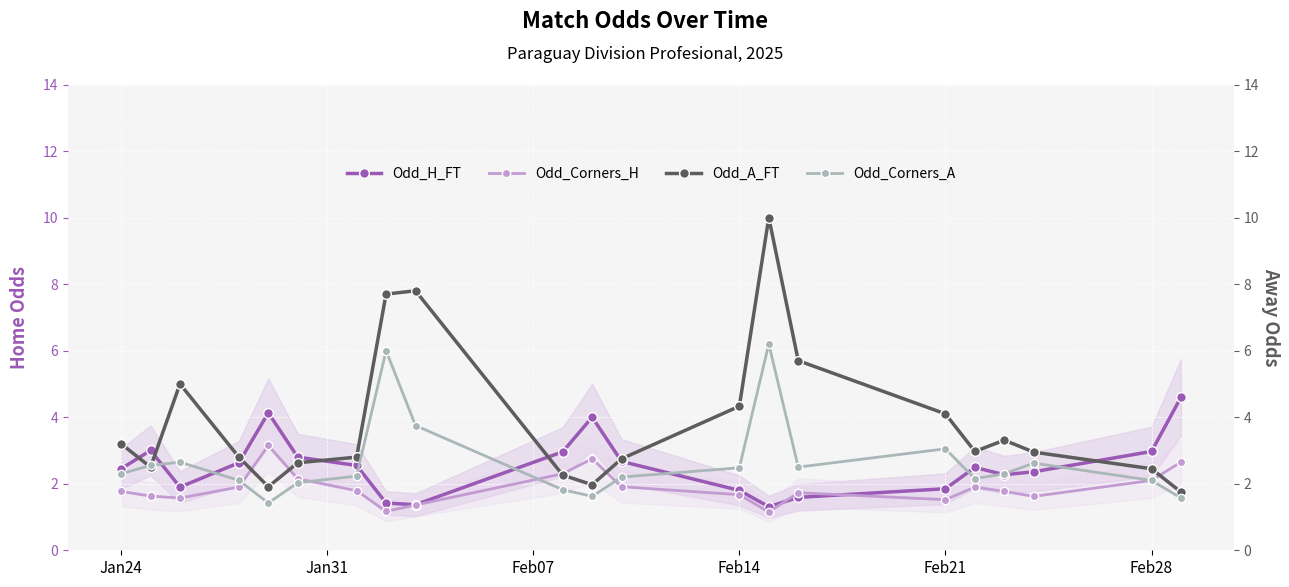

The Odd_H_FT series shows 0.4 at Feb21. True or false?

False